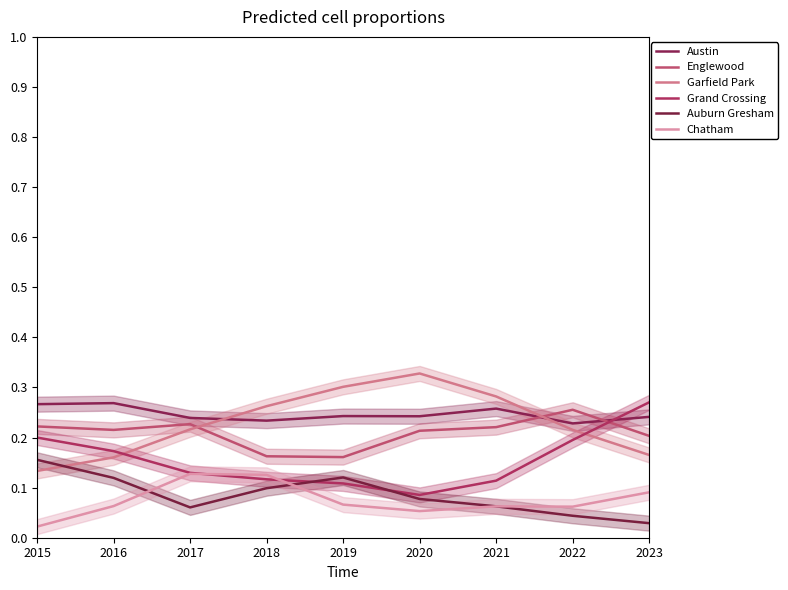

Reading left to right, transcribe all the data shown in this chart.

Austin: 2015=0.3	2016=0.3	2017=0.2	2018=0.2	2019=0.2	2020=0.2	2021=0.3	2022=0.2	2023=0.2
Englewood: 2015=0.2	2016=0.2	2017=0.2	2018=0.2	2019=0.2	2020=0.2	2021=0.2	2022=0.3	2023=0.2
Garfield Park: 2015=0.1	2016=0.2	2017=0.2	2018=0.3	2019=0.3	2020=0.3	2021=0.3	2022=0.2	2023=0.2
Grand Crossing: 2015=0.2	2016=0.2	2017=0.1	2018=0.1	2019=0.1	2020=0.1	2021=0.1	2022=0.2	2023=0.3
Auburn Gresham: 2015=0.2	2016=0.1	2017=0.1	2018=0.1	2019=0.1	2020=0.1	2021=0.1	2022=0.0	2023=0.0
Chatham: 2015=0.0	2016=0.1	2017=0.1	2018=0.1	2019=0.1	2020=0.1	2021=0.1	2022=0.1	2023=0.1